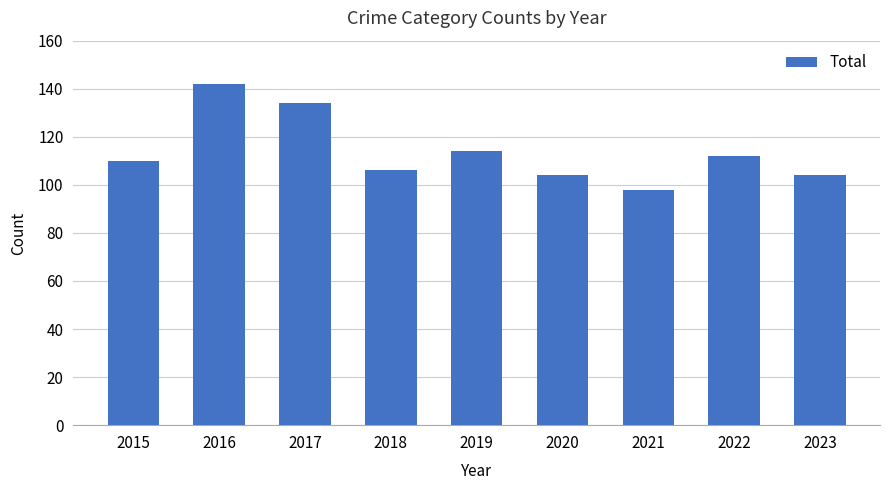

Which label corresponds to the smallest value in the chart?

2021